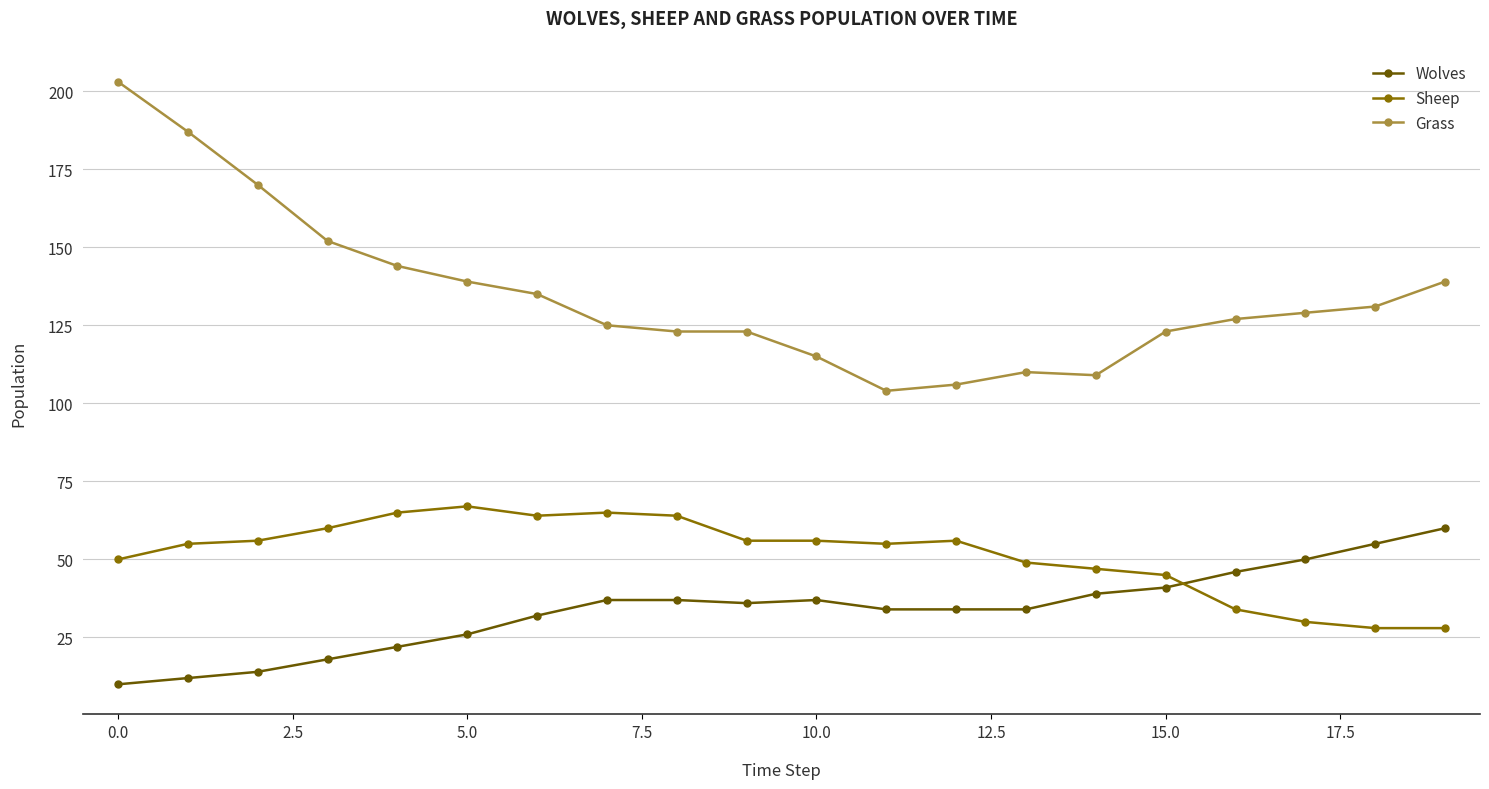

Rank the series by their average value, from highest to lowest.

Grass, Sheep, Wolves